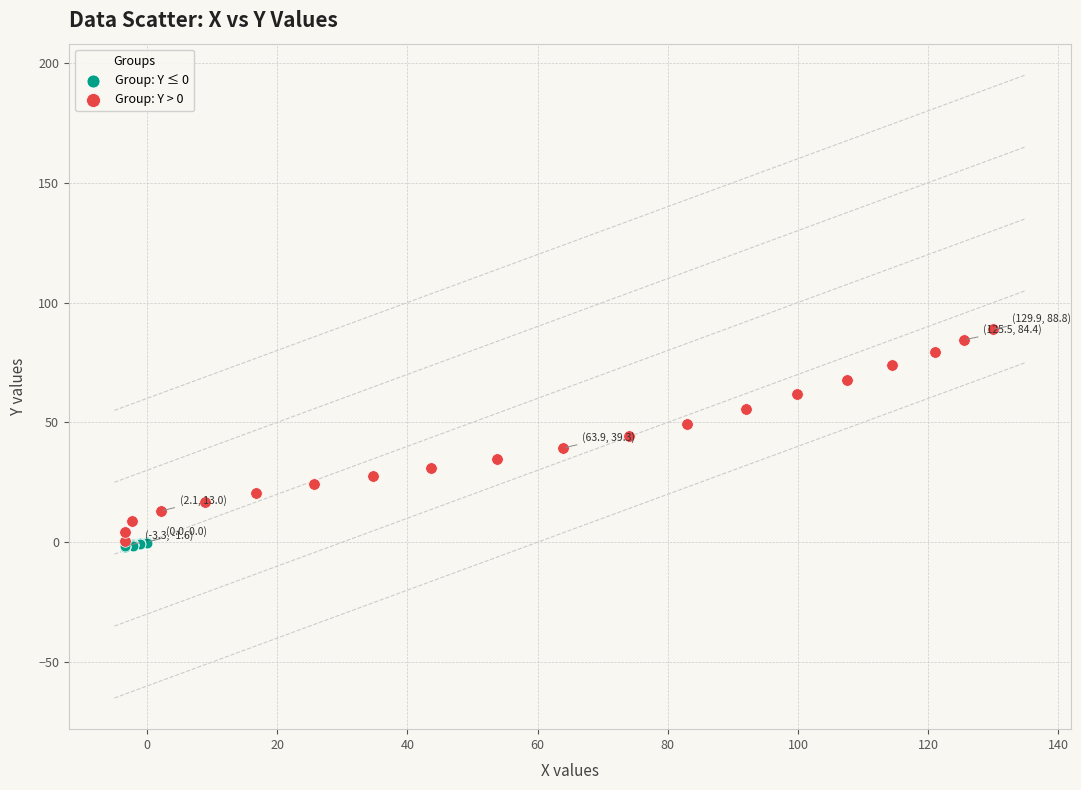

Which series has the largest Y range (max minus min)?

Group: Y > 0